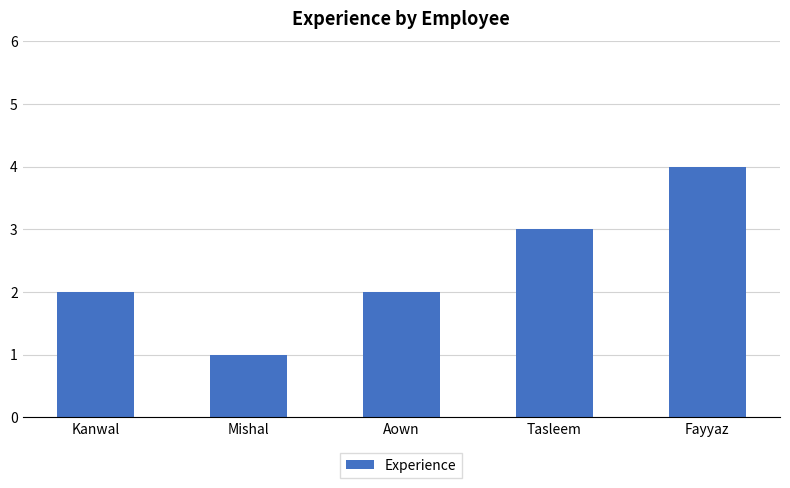

What position from the right is Kanwal?

5